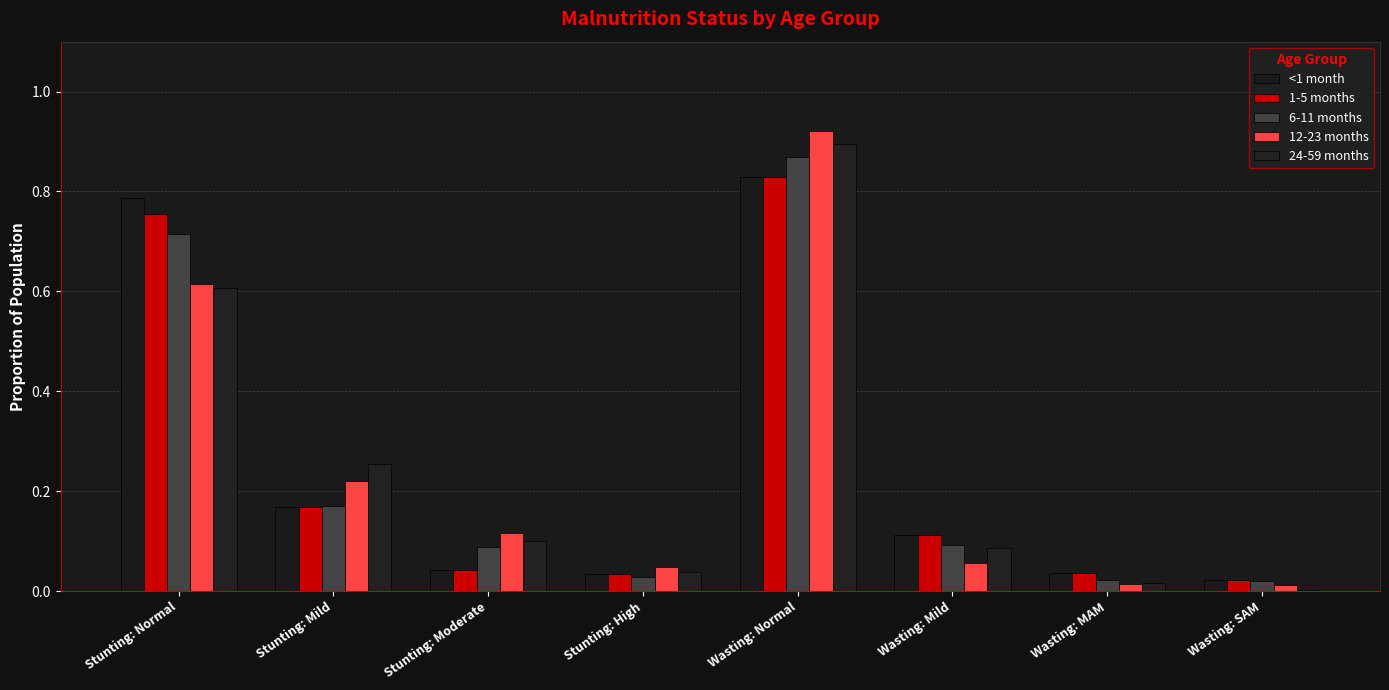

At which category is the sum across all series the highest?

Wasting: Normal